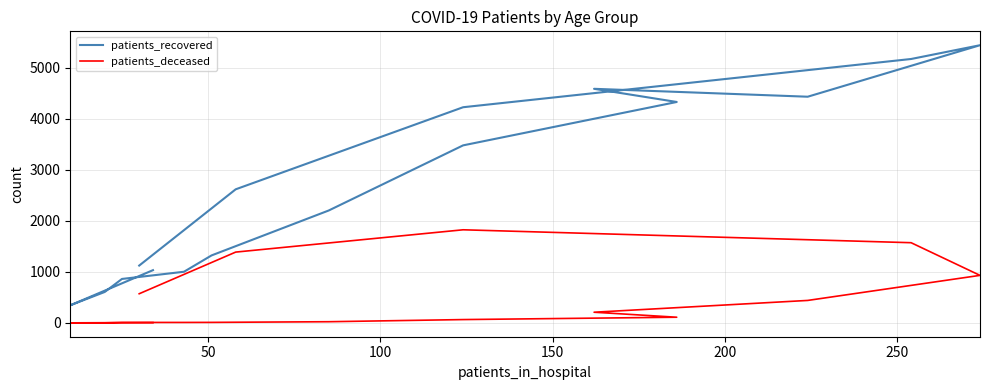

What is the maximum value for patients_deceased?

1824